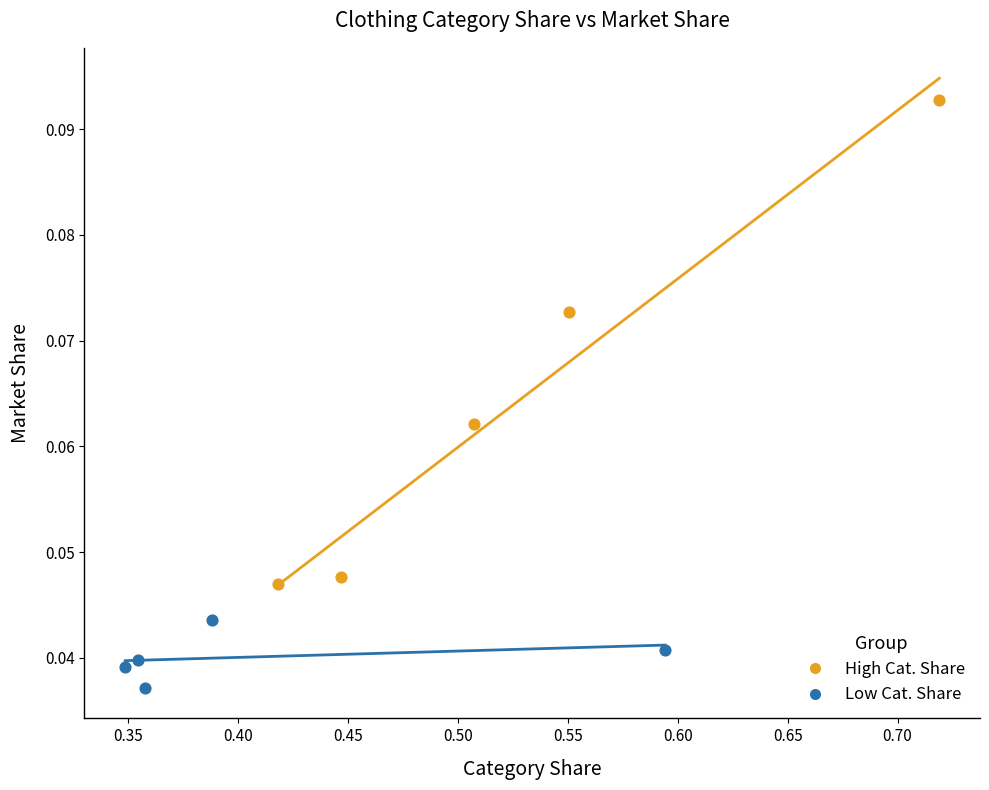

Which series reaches the minimum Y coordinate?

Low Cat. Share